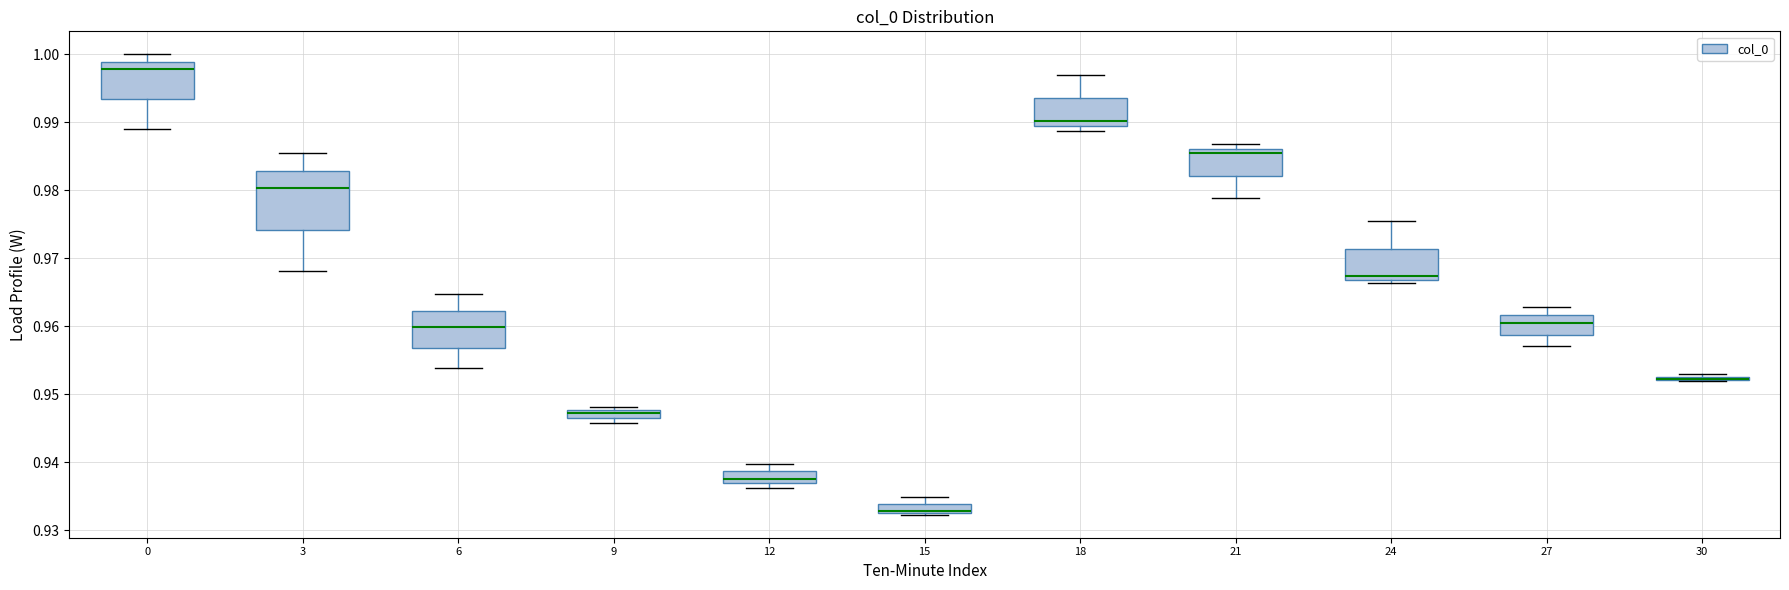

Comparing the boxes themselves (not the whiskers), which one is the tallest?

3